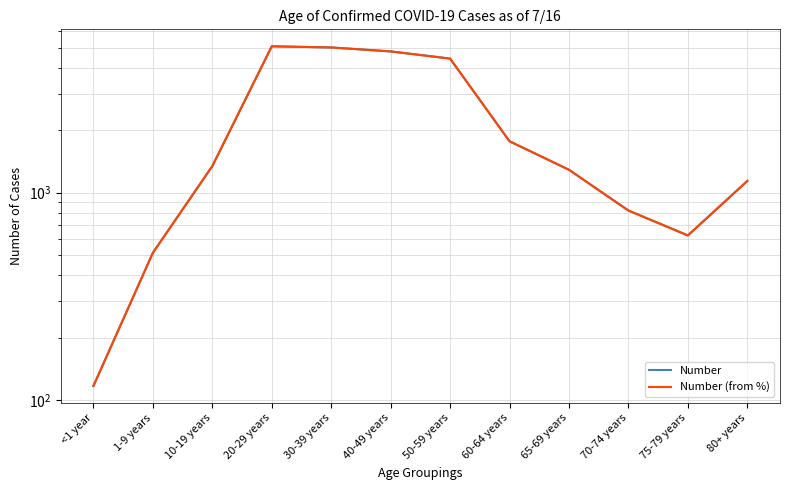

How many data points in Number are above 1343?

5